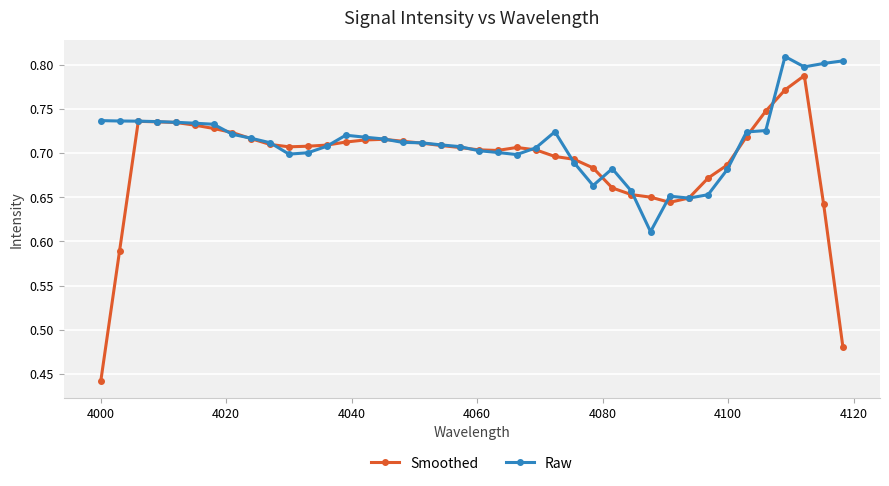

Which series has the largest range (max minus min)?

Smoothed